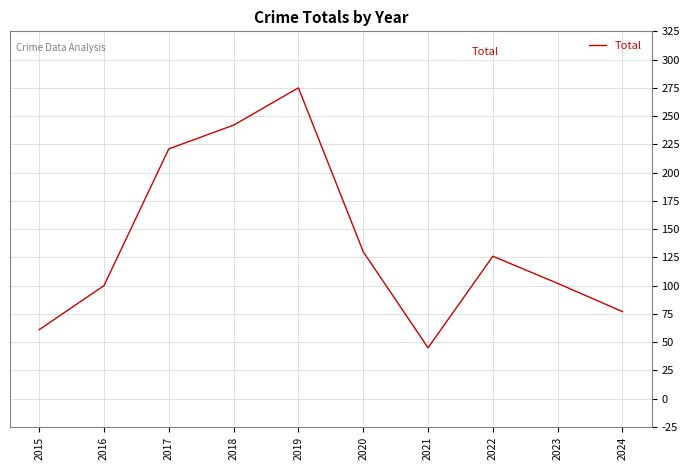

Reading right to left, transcribe all the data shown in this chart.

77	102	126	45	130	275	242	221	100	61